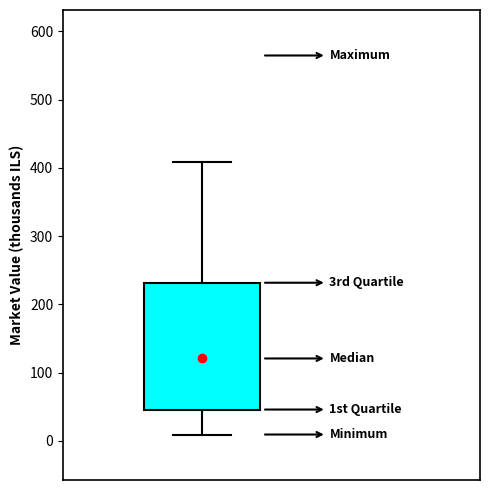

Read this box plot against the y-axis: the position of the median line, the range covered by the box, and the ends of both whiskers. The values are not printed on the chart, so give them approximately, as read against the axis.

median 120, box 50 to 230, whiskers 10 to 410